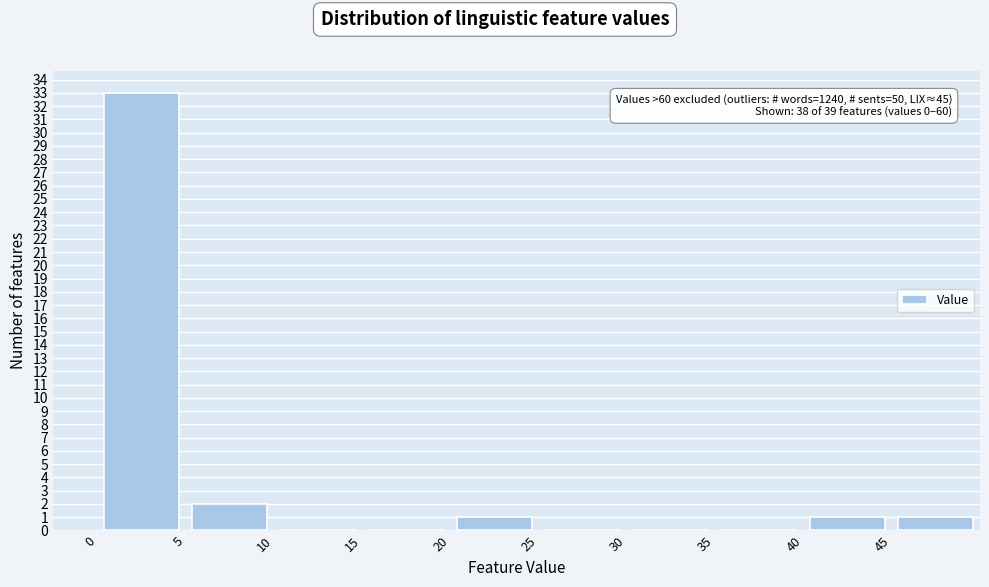

Over which range of the x-axis is the bar tallest?

0 to 5